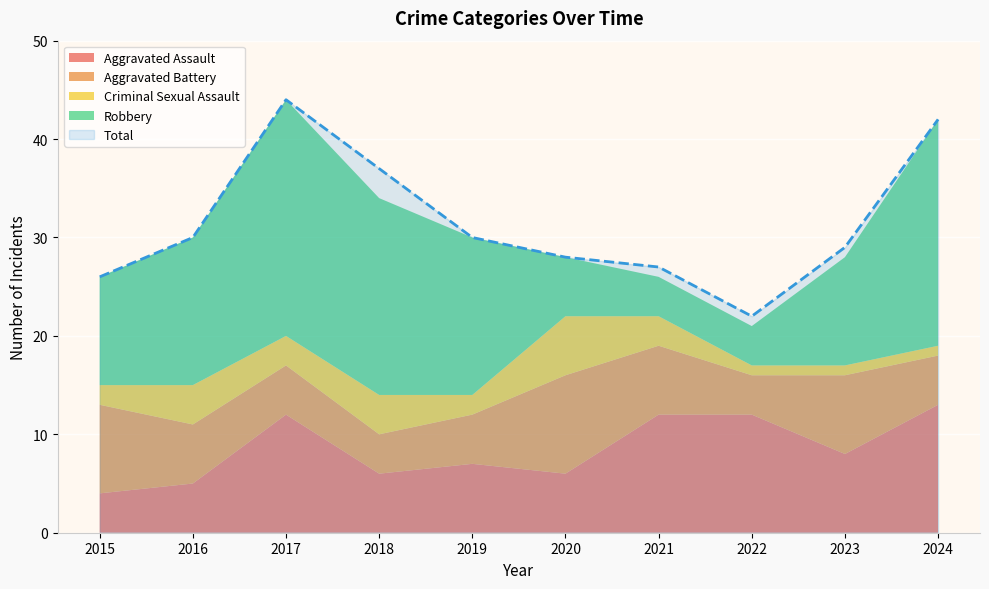

How many times do Aggravated Battery and Aggravated Assault cross each other?

3